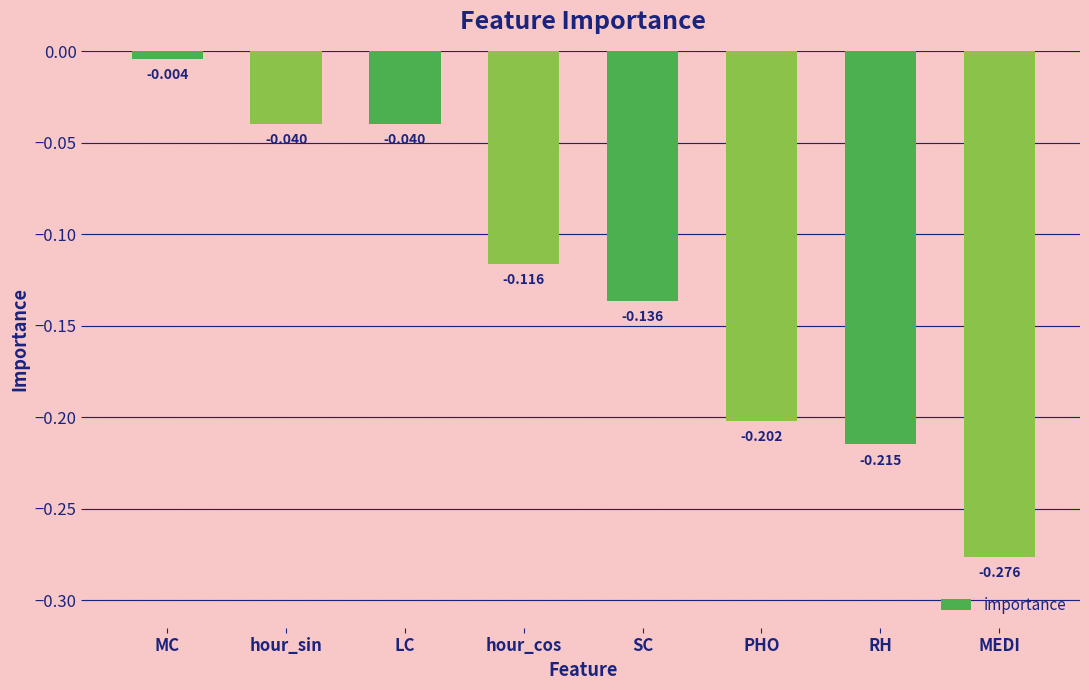

At which label is the value closest to 0?

MC